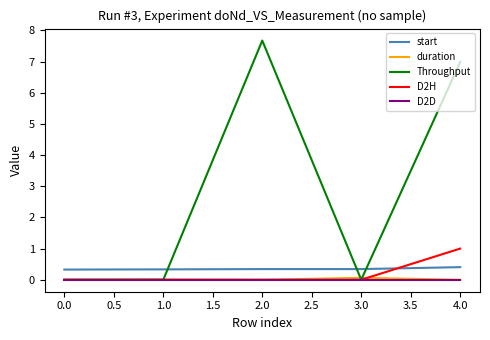

What are all the series names shown in the legend?

start, duration, Throughput, D2H, D2D